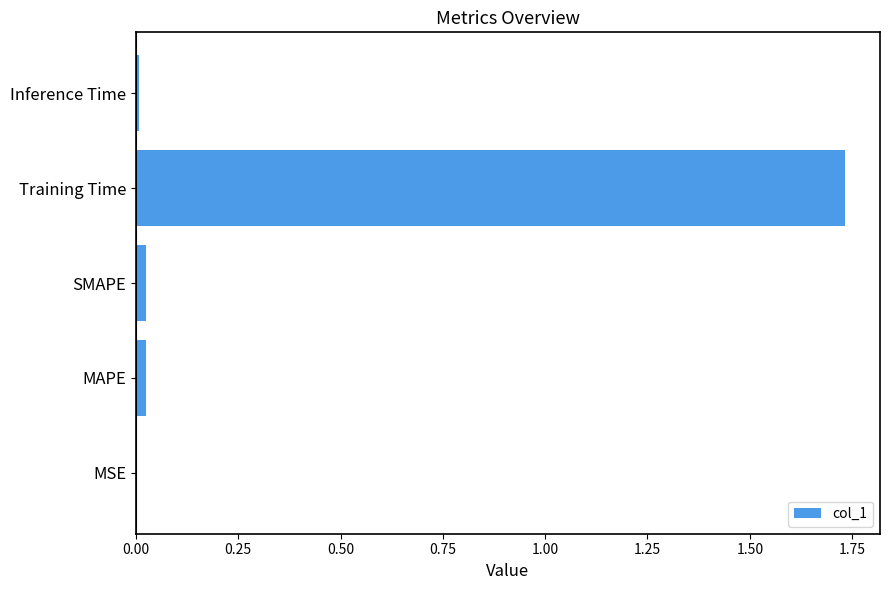

What is the sum of all values?

1.8